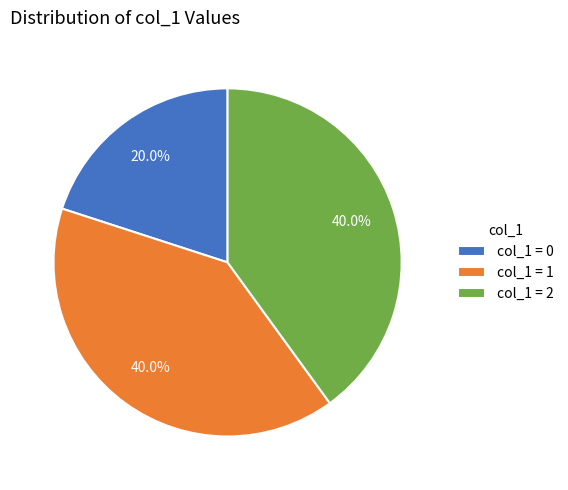

What is the smallest slice in the pie chart?

col_1 = 0